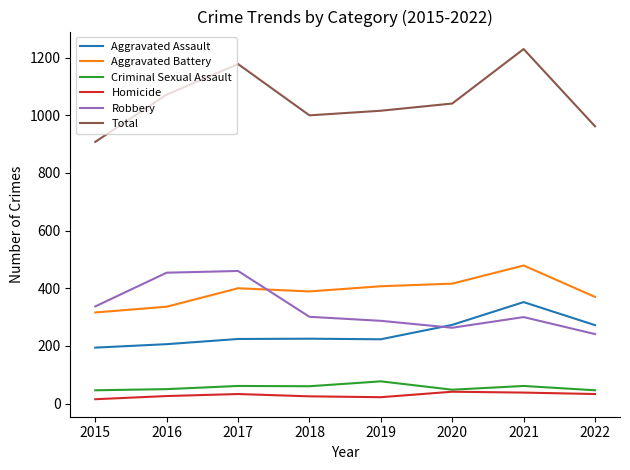

True or false: Total has more than 1 points higher than both neighbors.

True